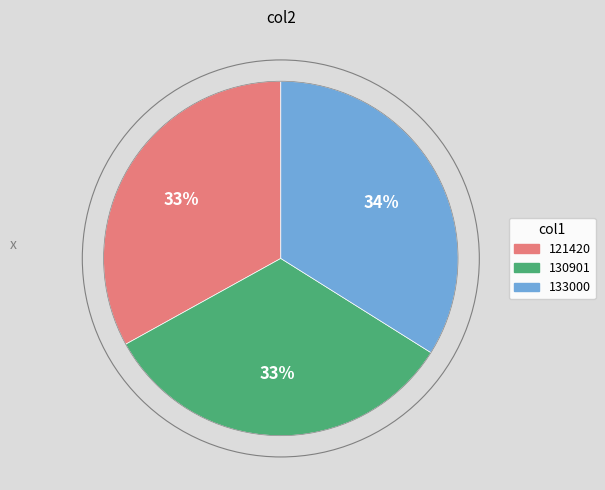

What is the largest slice in the pie chart?

133000